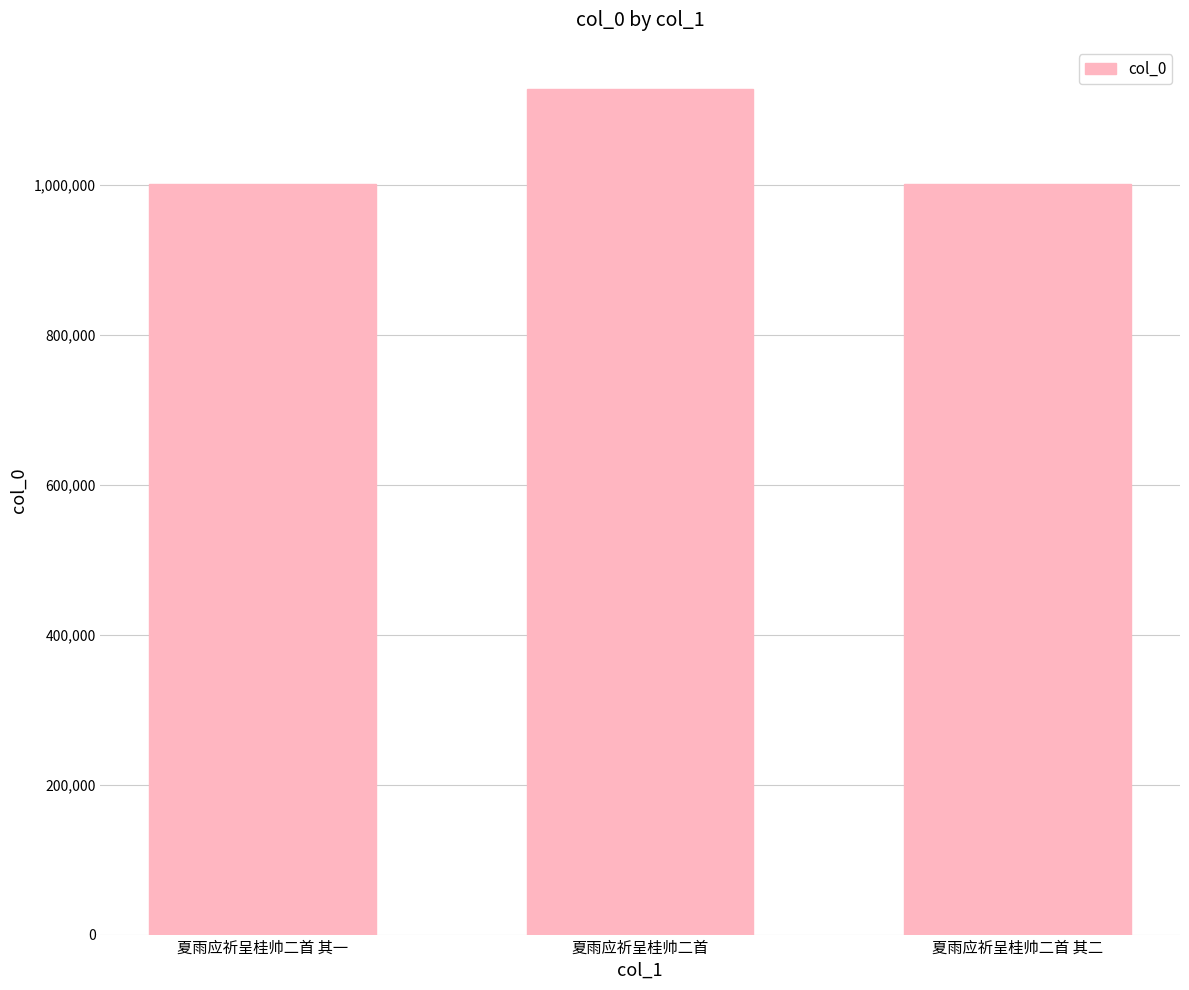

What is the label of the 1st bar from the left?

夏雨应祈呈桂帅二首 其一